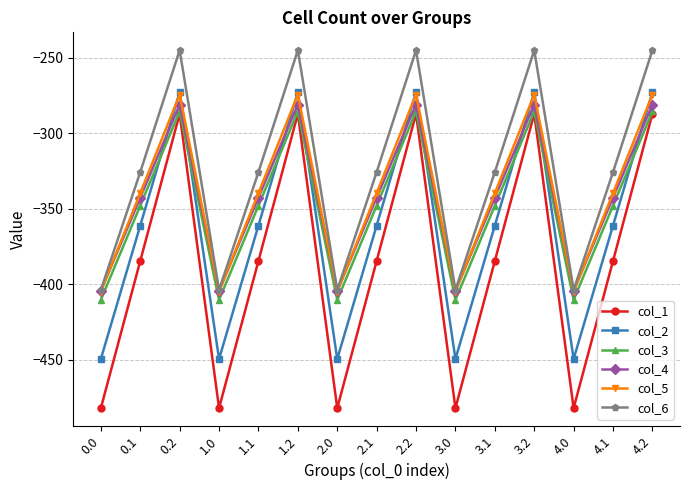

How many data points in col_4 are less than -342?

10